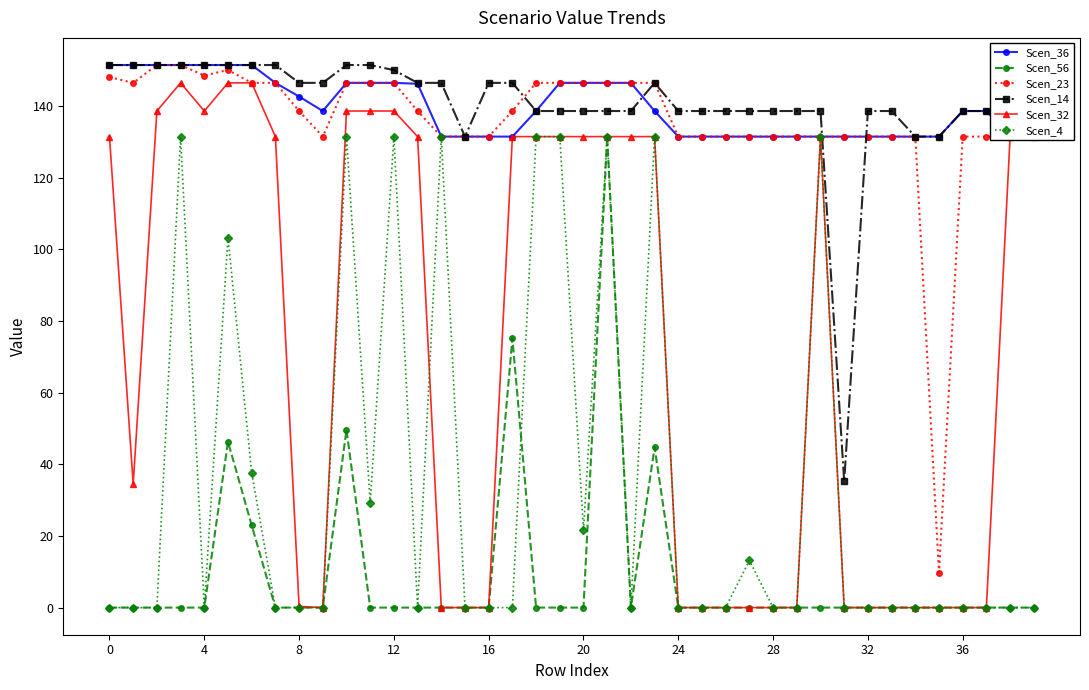

Is the value of Scen_14 at 28 greater than the value of Scen_23 at 12?

No